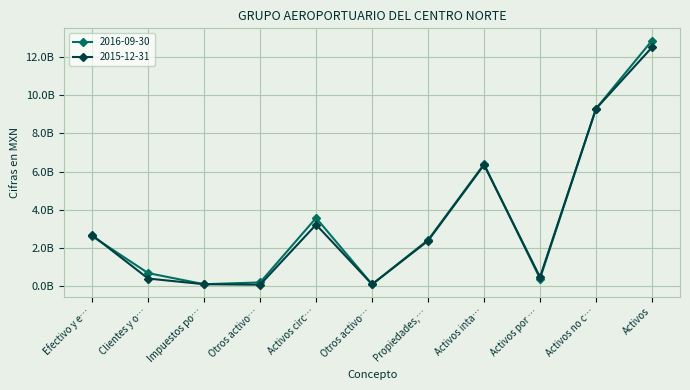

Which series has the largest total across all categories?

2016-09-30